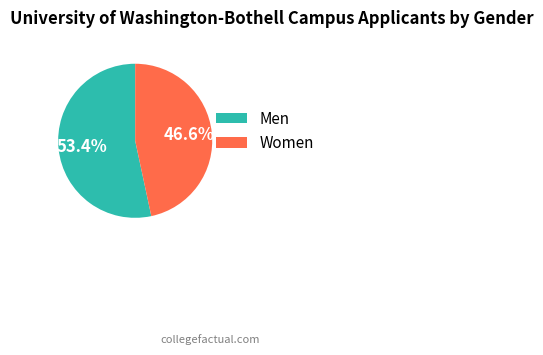

Which category has the smallest portion of the pie?

Women